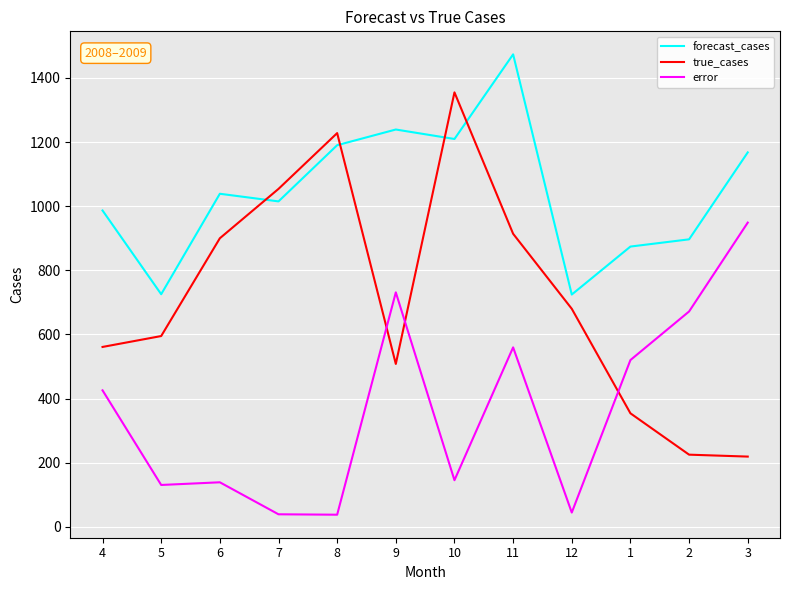

What is the smallest value displayed?

37.7